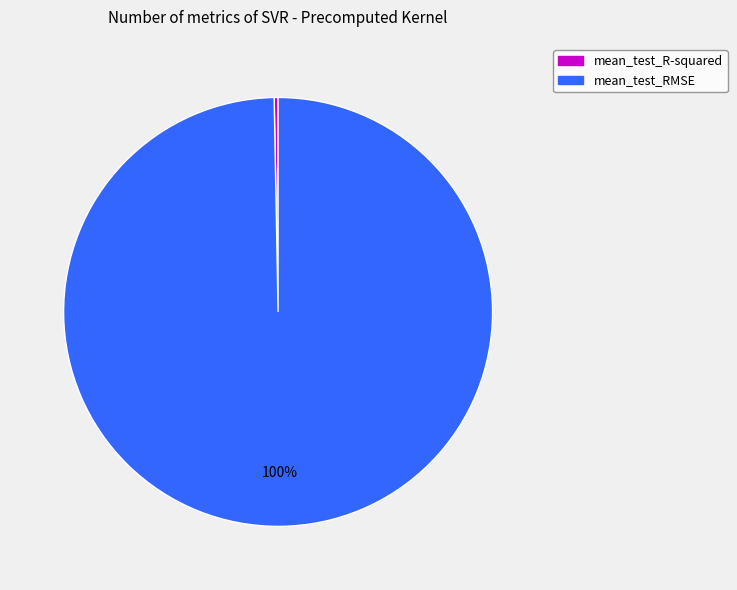

To the nearest percent, what percentage of the pie is mean_test_RMSE?

100%